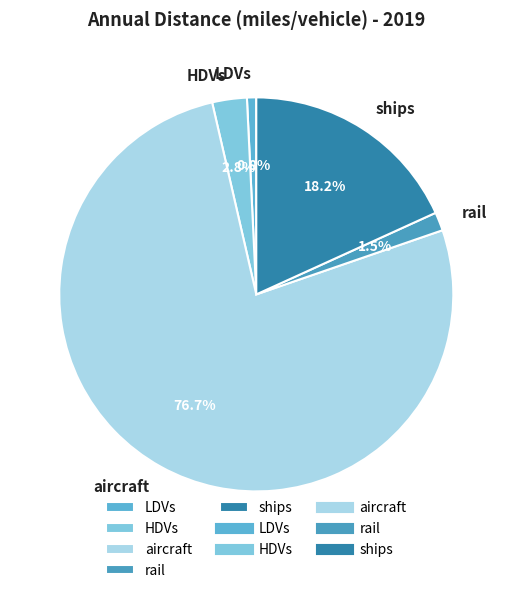

How many segments does this pie chart have?

5